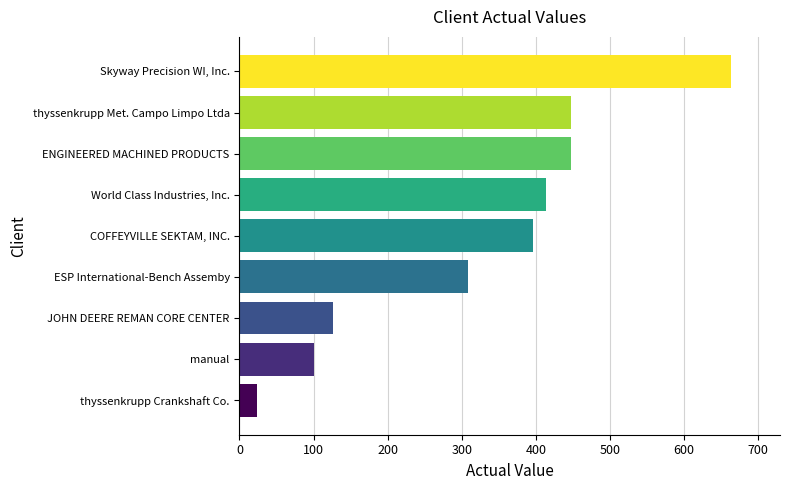

Reading bottom to top, extract all data points from this chart.

24	100	126	308	396	414	448	448	663